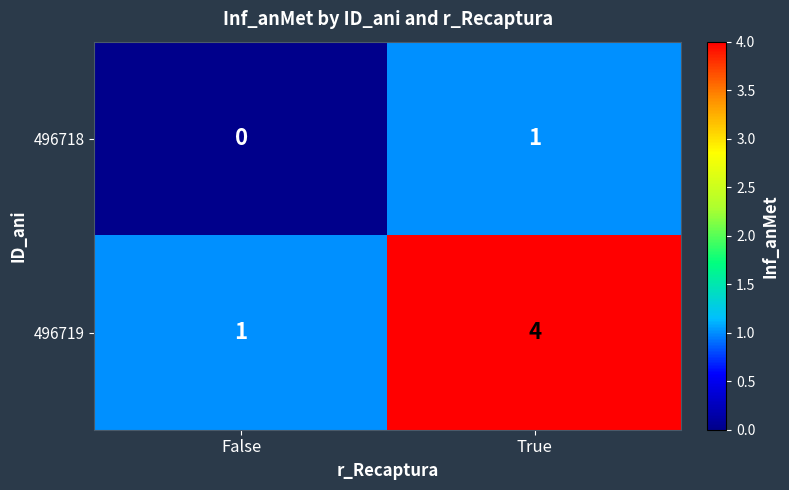

At True, list the series in order from smallest to largest.

496718, 496719